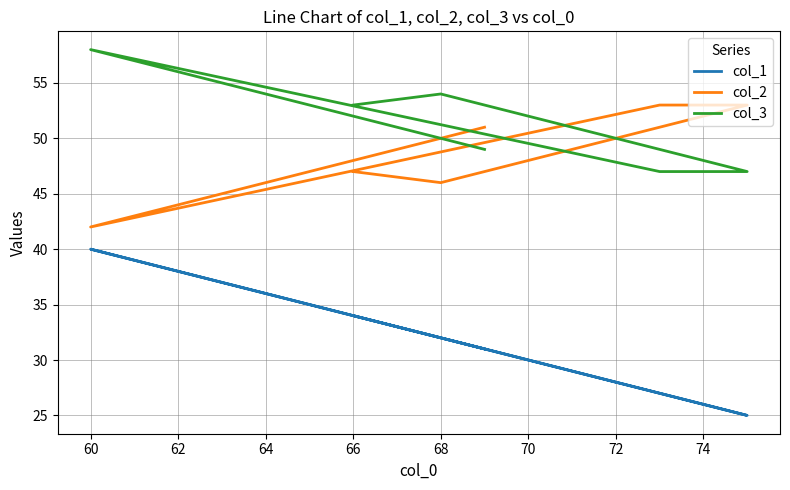

In col_1, how many points are lower than both neighbors (excluding endpoints)?

1